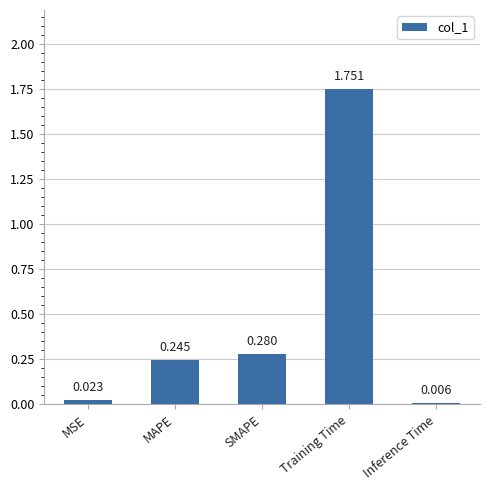

Are the bars grouped side by side (vs. stacked)?

No